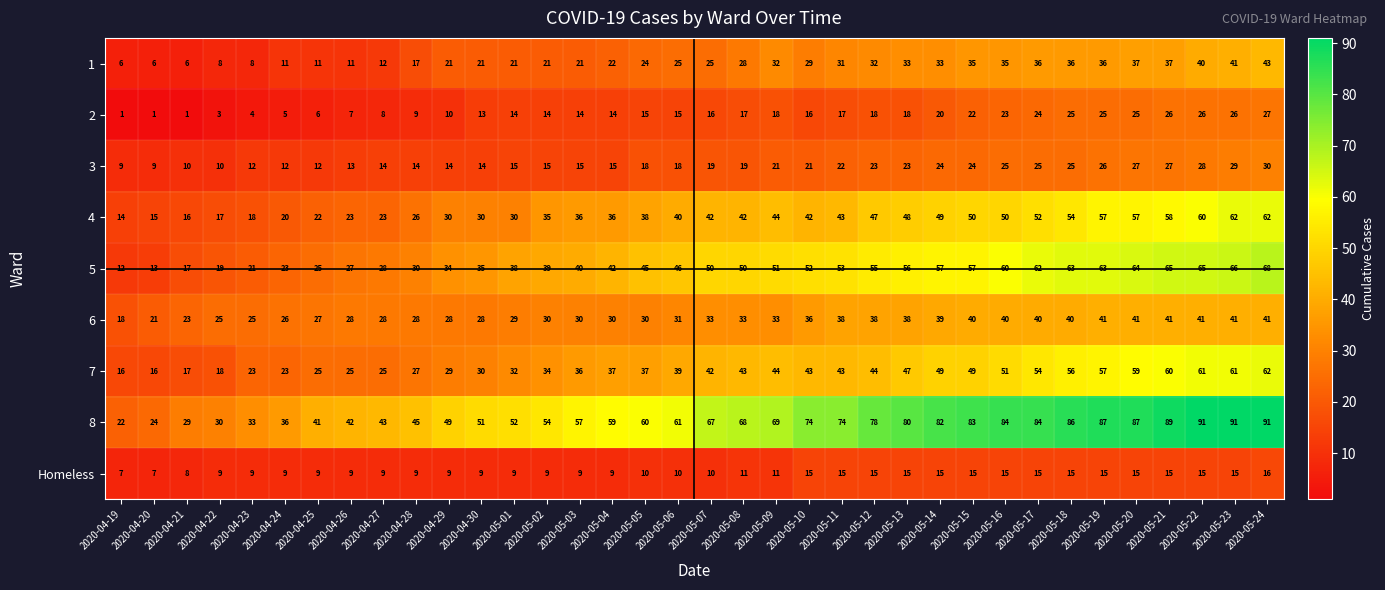

What is the spread (max minus min) of values at 2020-04-23?

29